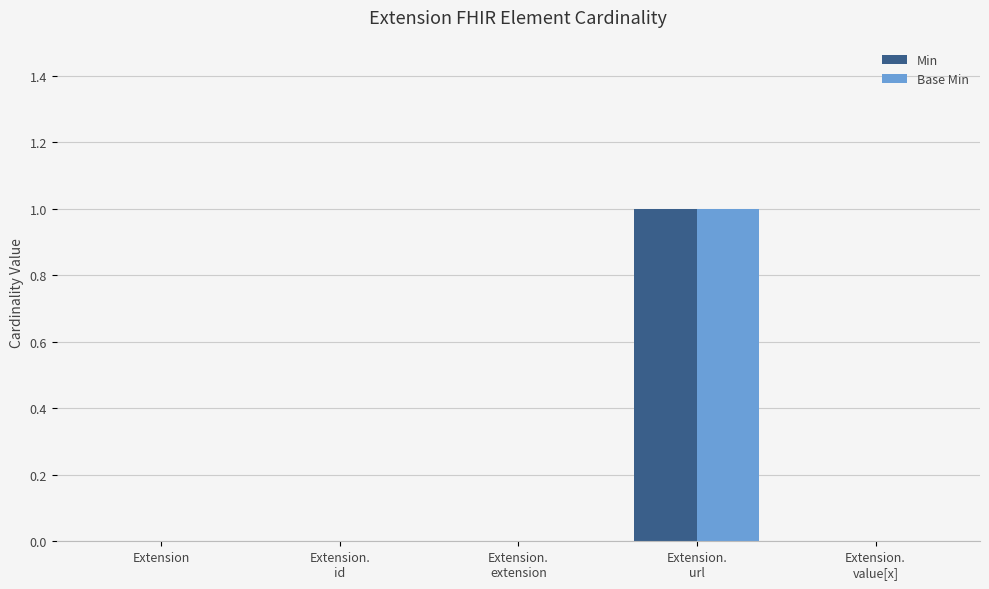

The value of Base Min at Extension is -1. True or false?

False